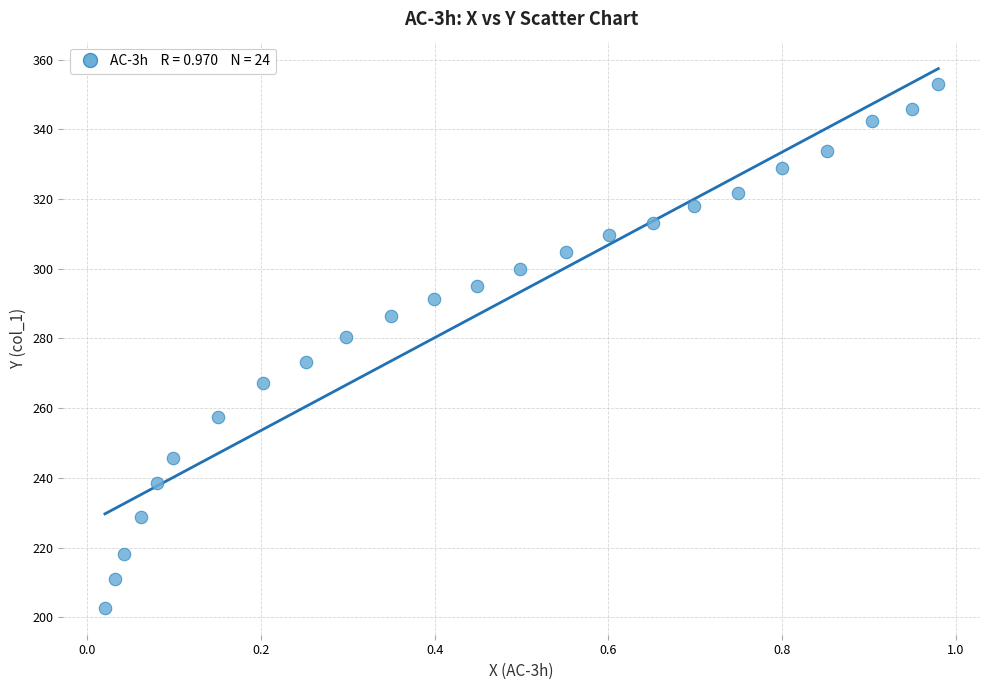

What is the range of Y values (max minus min)?

150.4